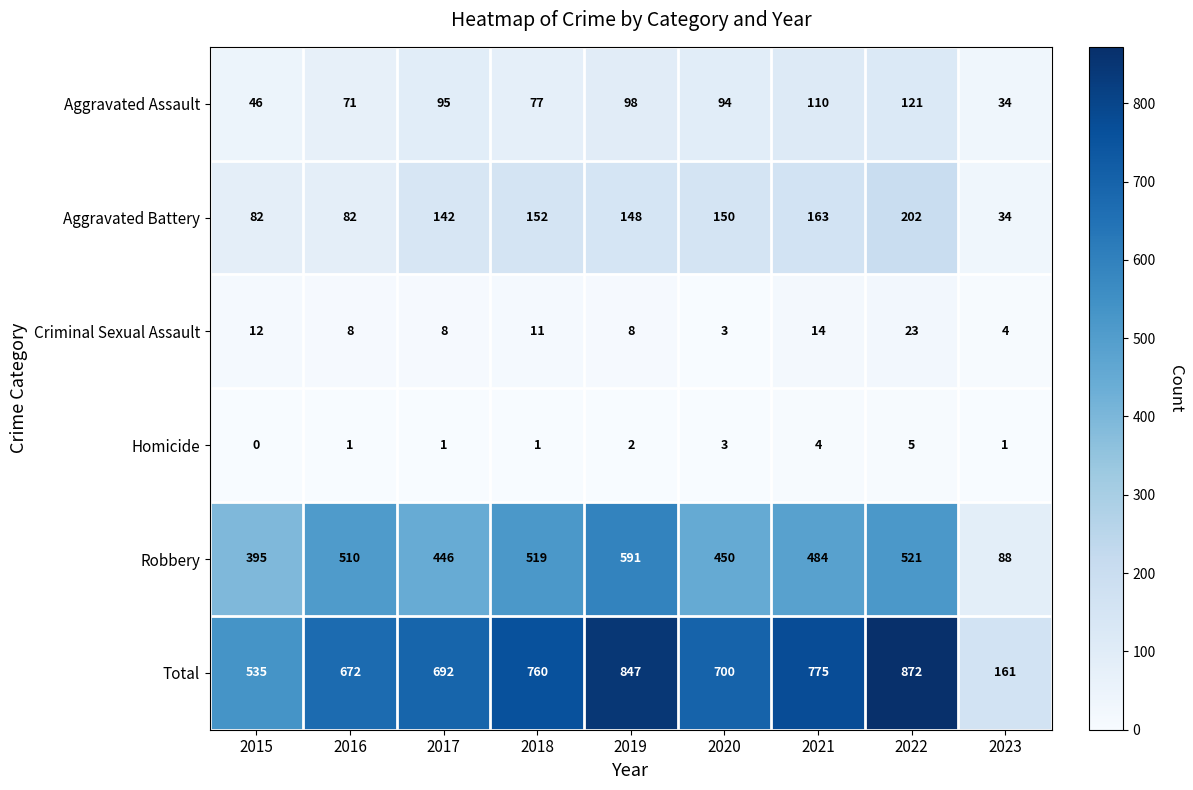

What is the spread (max minus min) of values at 2018?

759